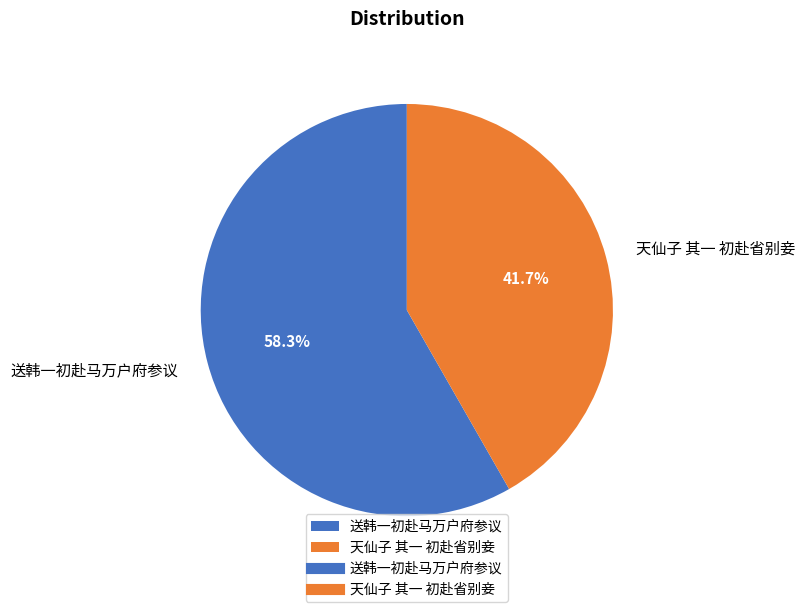

Does 送韩一初赴马万户府参议 account for over 50% of the chart?

Yes